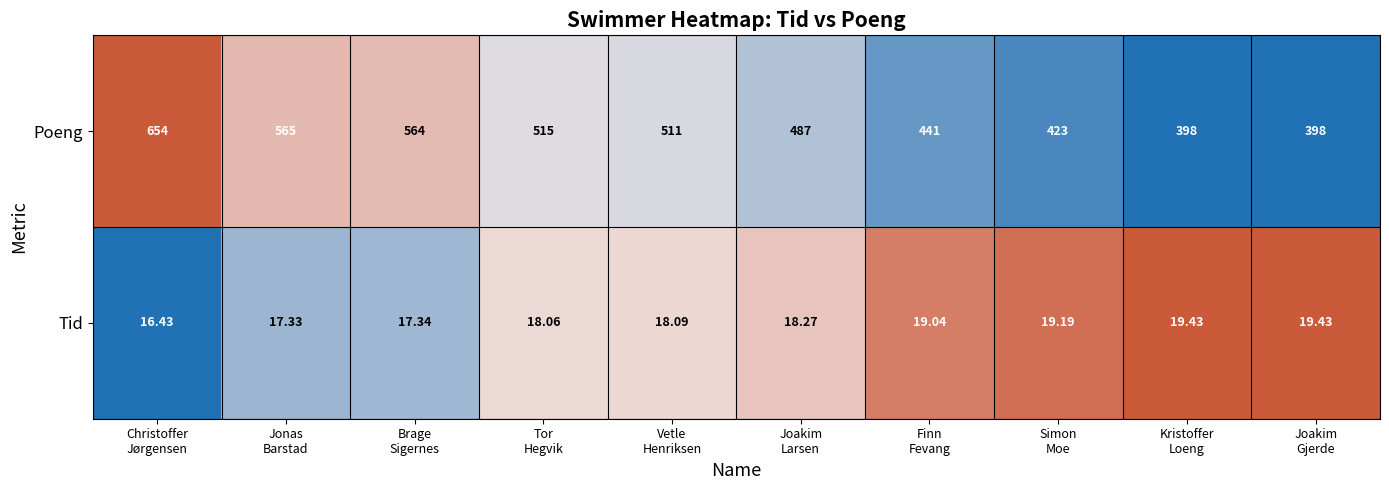

Rank the series by their maximum value, from highest to lowest.

Poeng, Tid